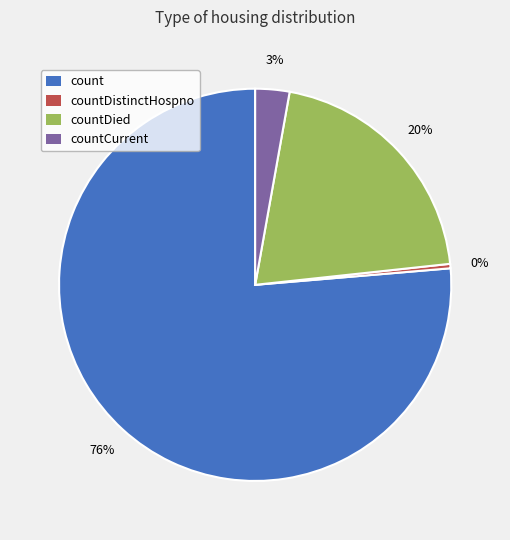

Is there a majority slice in this chart?

Yes